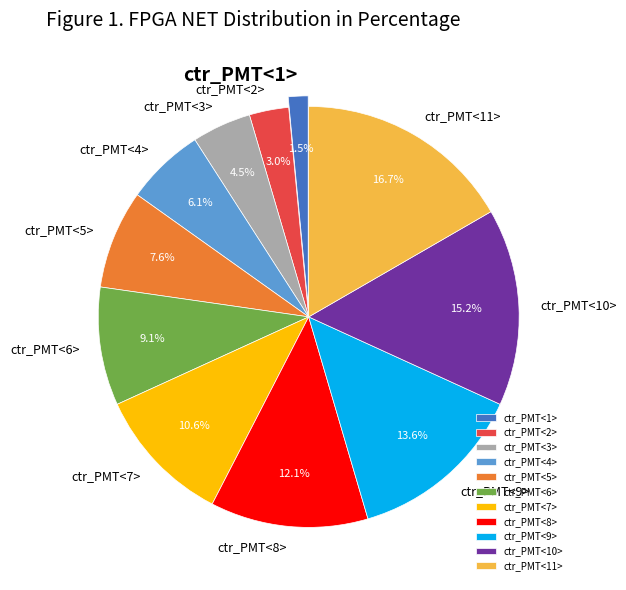

Which category has the smallest portion of the pie?

ctr_PMT<1>